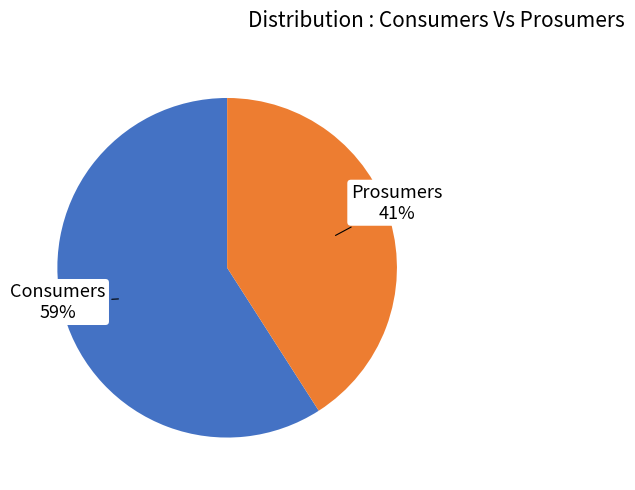

Which has a higher value, Consumers or Prosumers?

Consumers